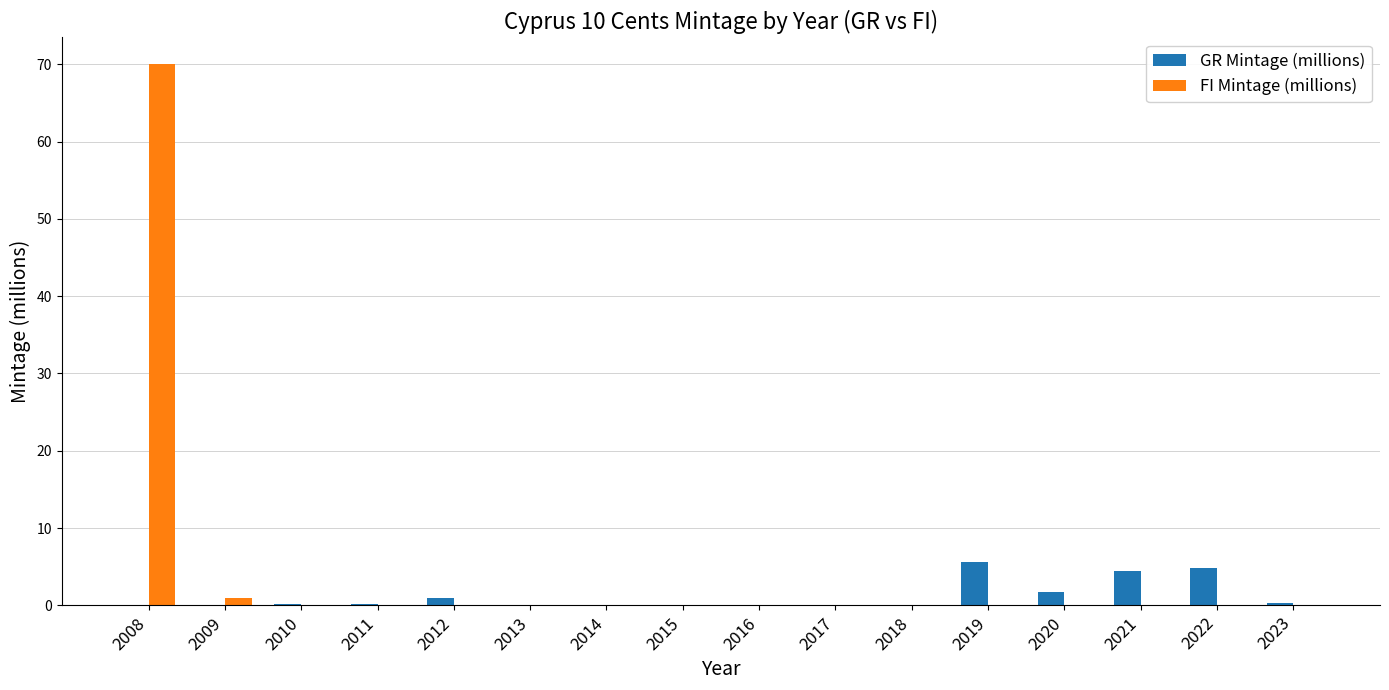

How many categories are shown in the chart?

16